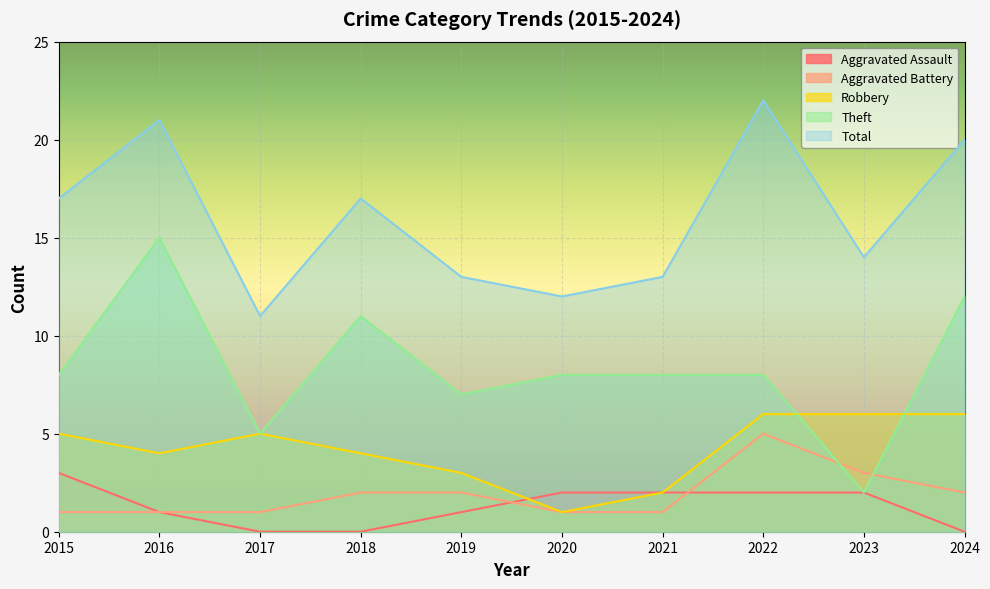

Count the Aggravated Assault values in the range 0 to 2.

9